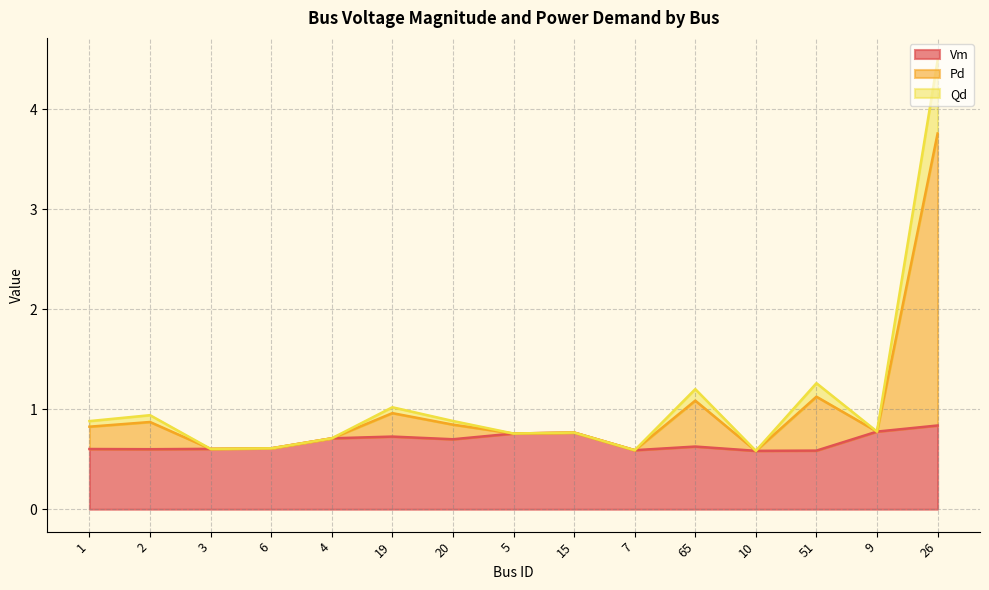

What is the average value of the Qd series?

1.0